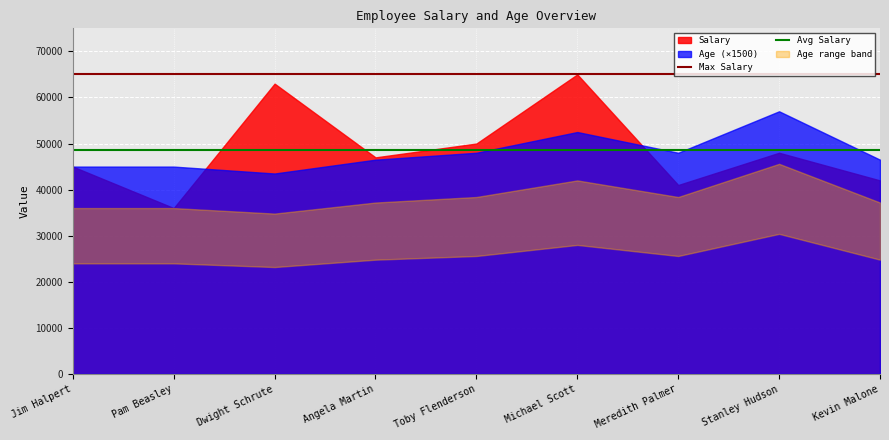

At how many categories does at least one series exceed 61433?

2